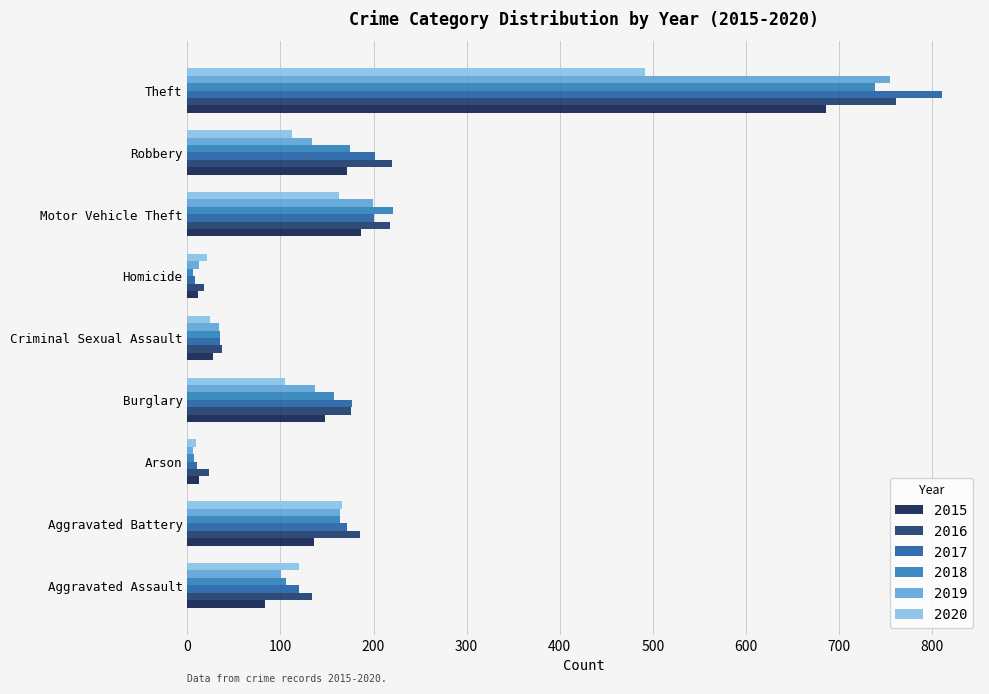

How many data points in 2018 are less than 158?

4